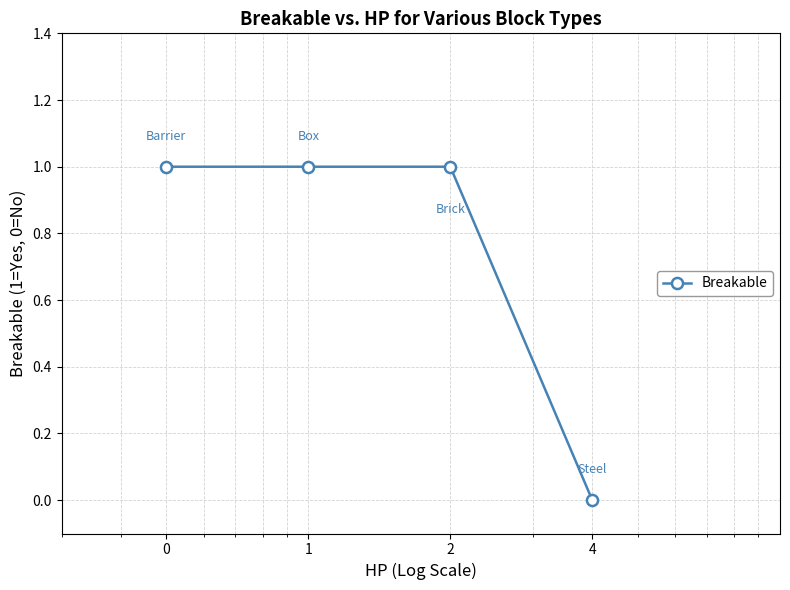

What is the value of the 2nd point from the left?

1